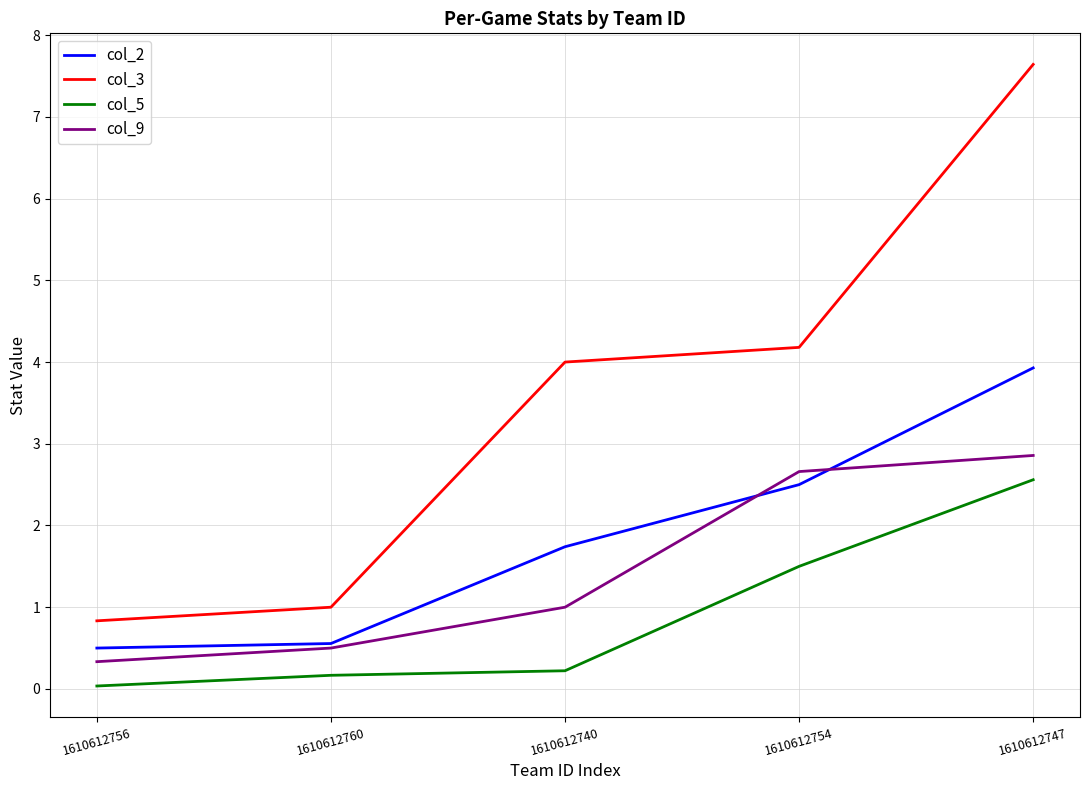

Is the value of col_3 at 1610612740 greater than the value of col_2 at 1610612747?

Yes